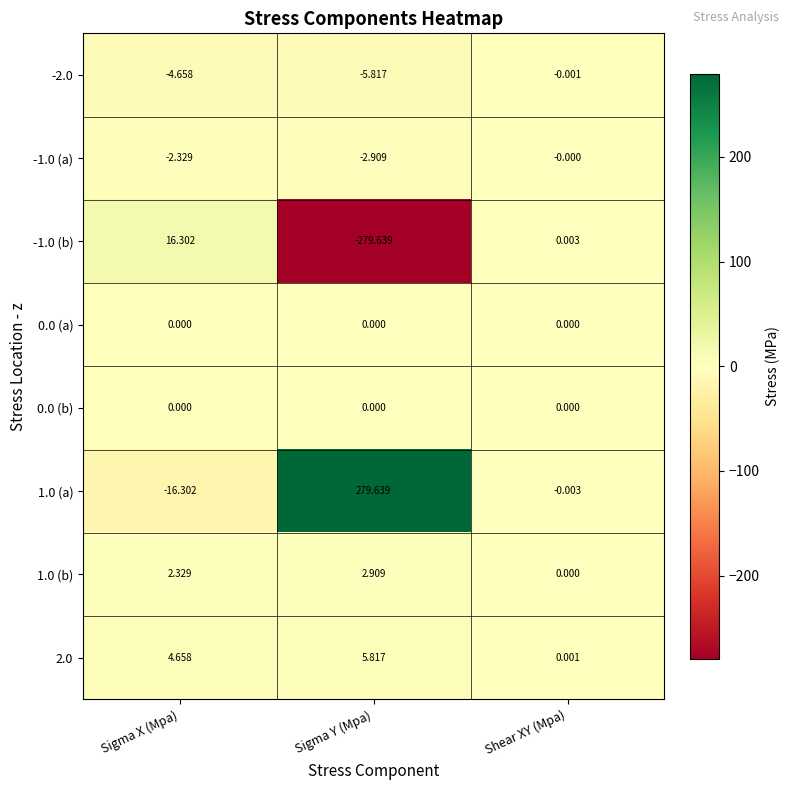

Count the number of data series in this chart.

8